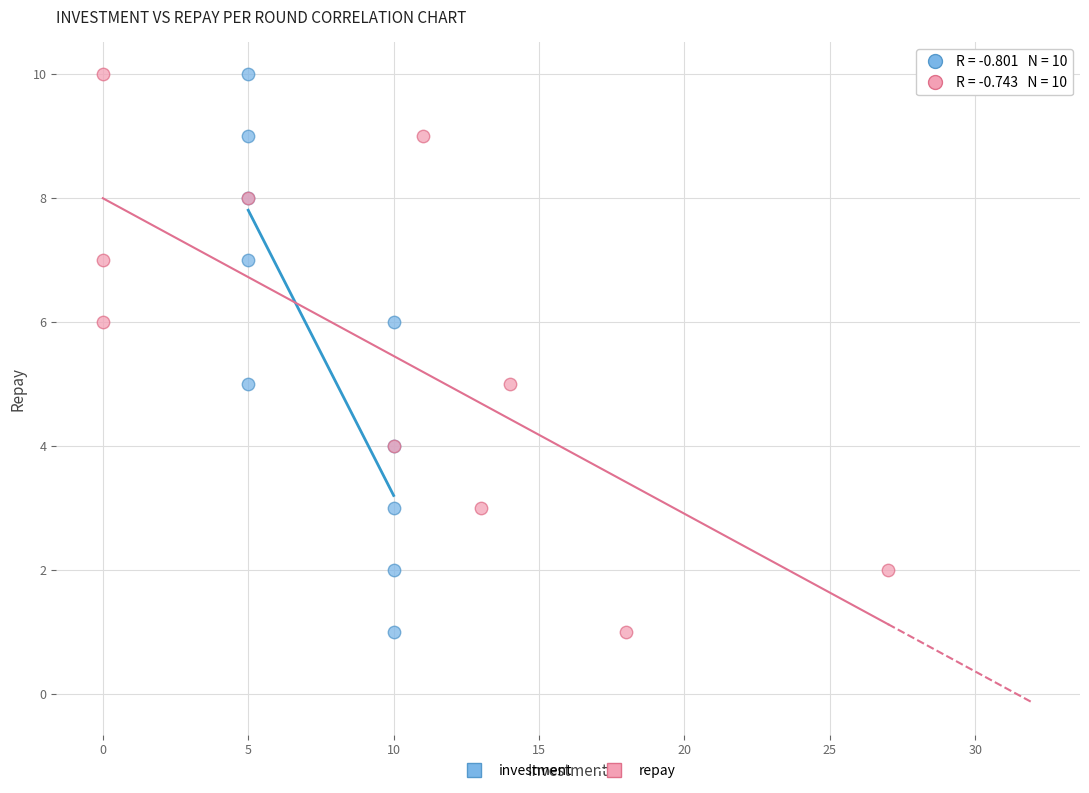

What are all the series names shown in the legend?

investment, repay